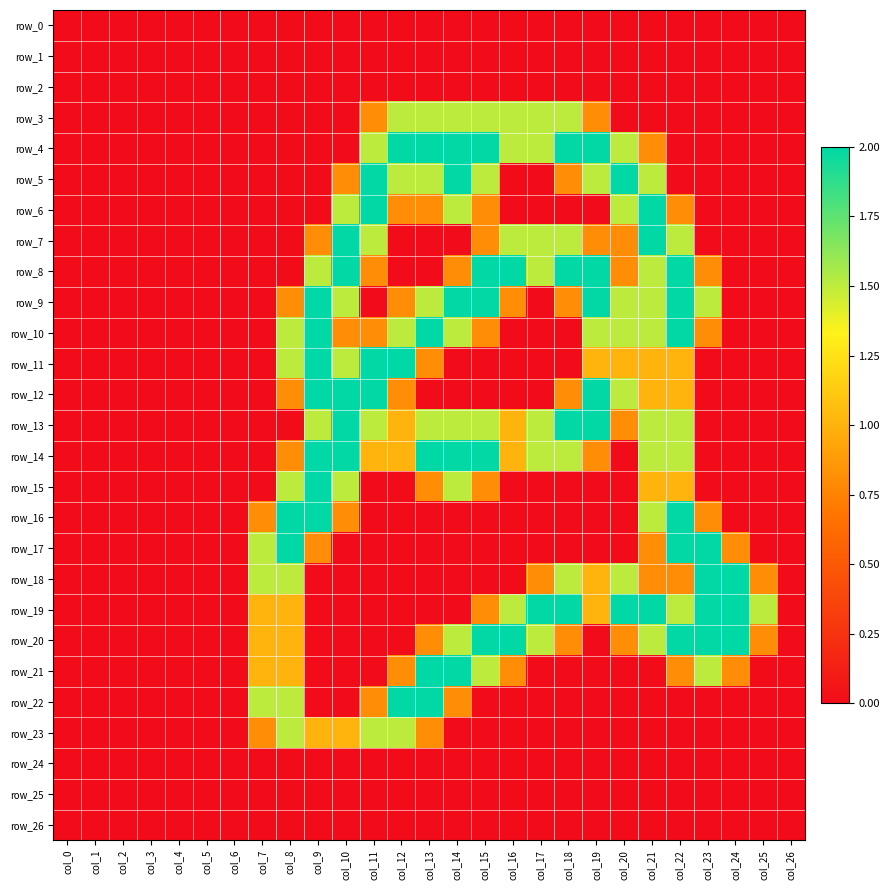

Which series has the largest range (max minus min)?

row_4